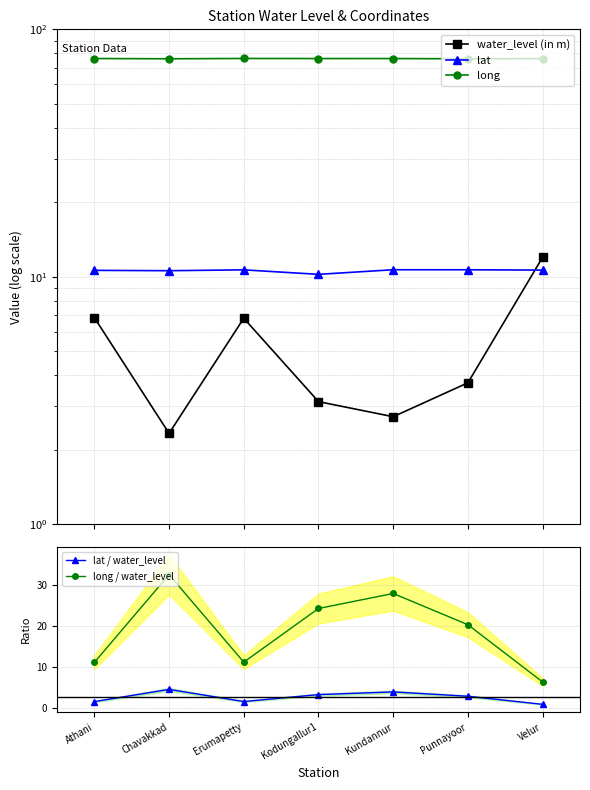

What is the difference between the long / water_level values at Punnayoor and Kodungallur1?

4.0